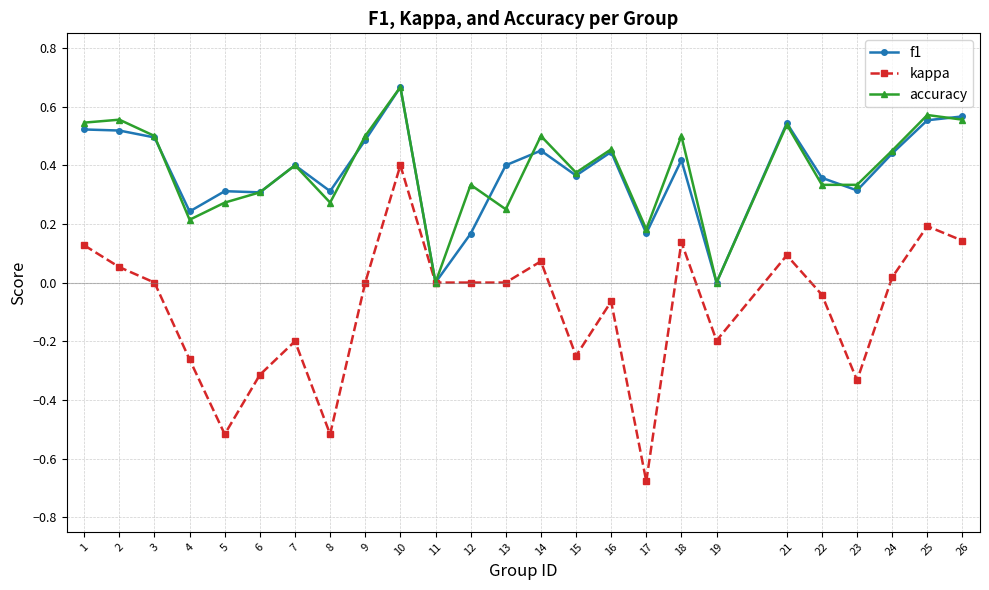

Between 2 and 23, which series saw the biggest shift?

kappa